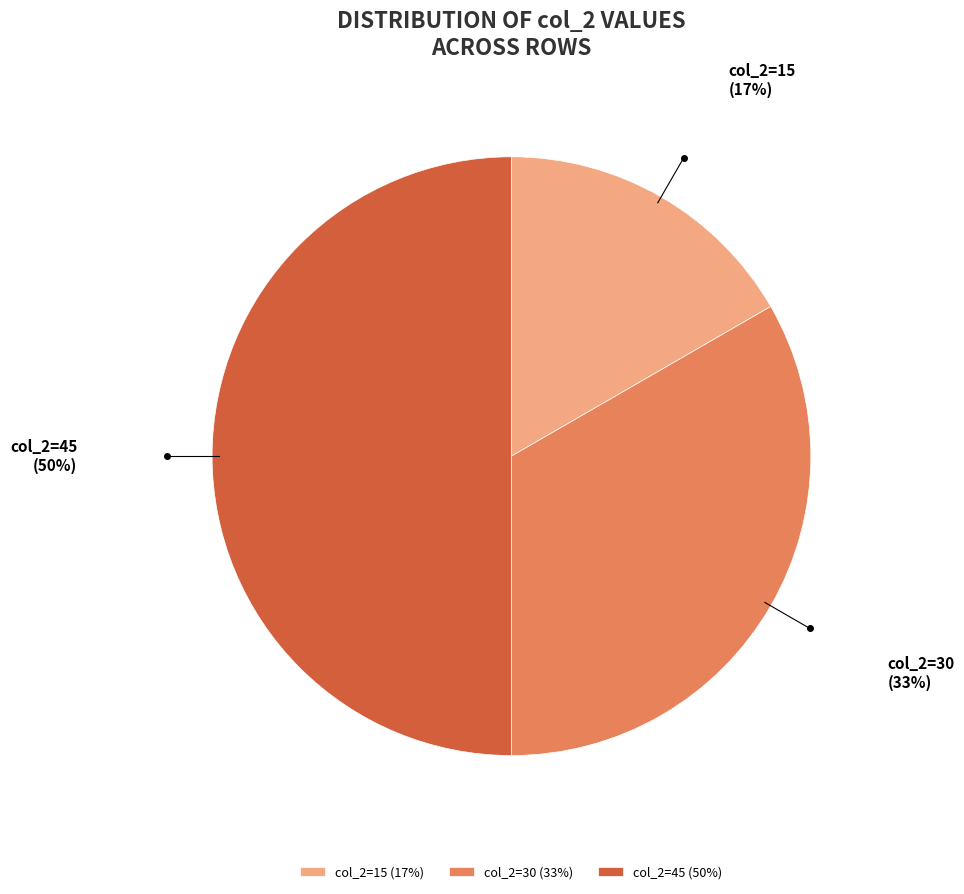

Between col_2=30 (33%) and col_2=45 (50%), which is larger?

col_2=45 (50%)